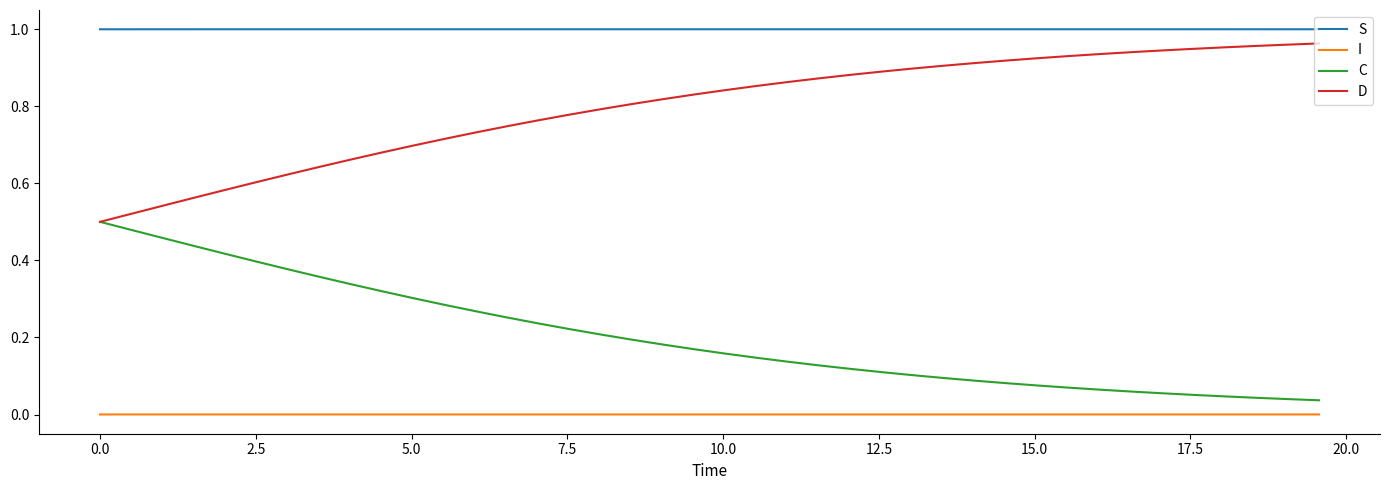

List the series in order of their overall mean, lowest first.

I, C, D, S